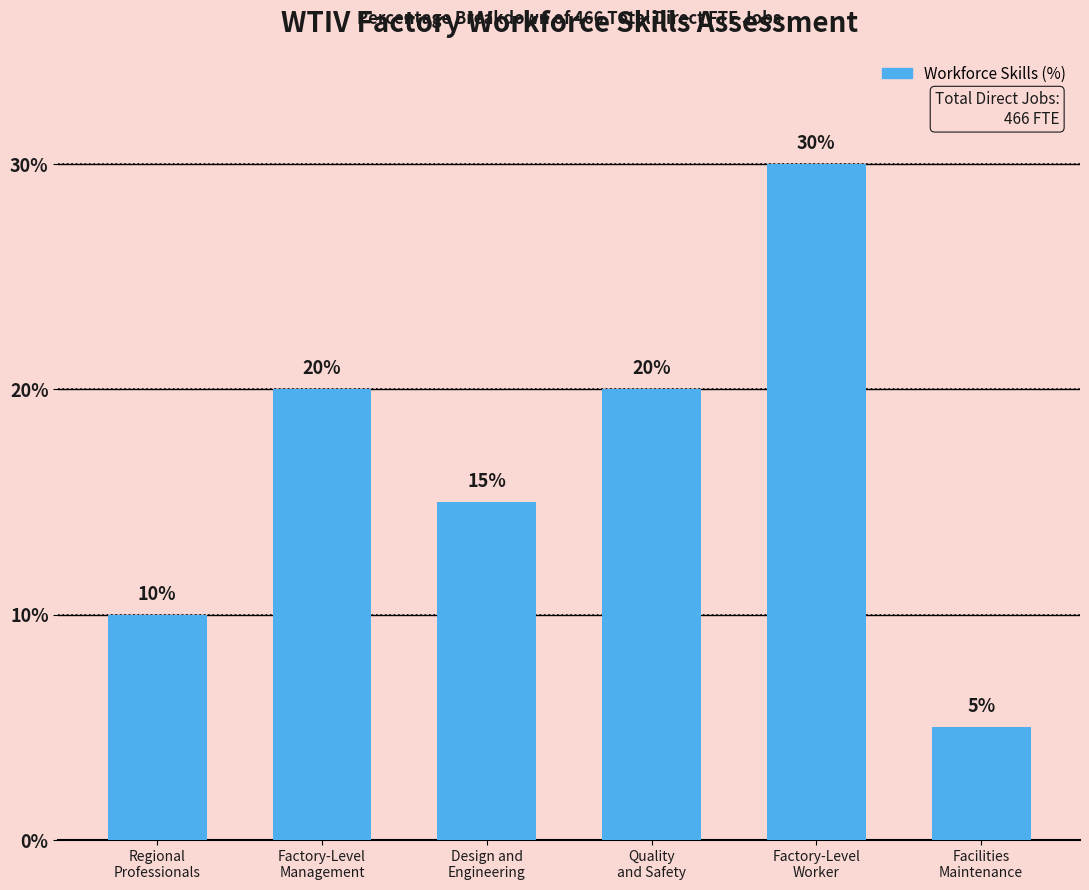

Count the values in the range 10 to 20.

4